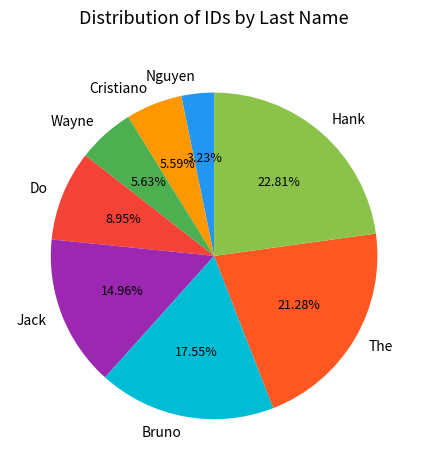

Does any single category account for the majority?

No